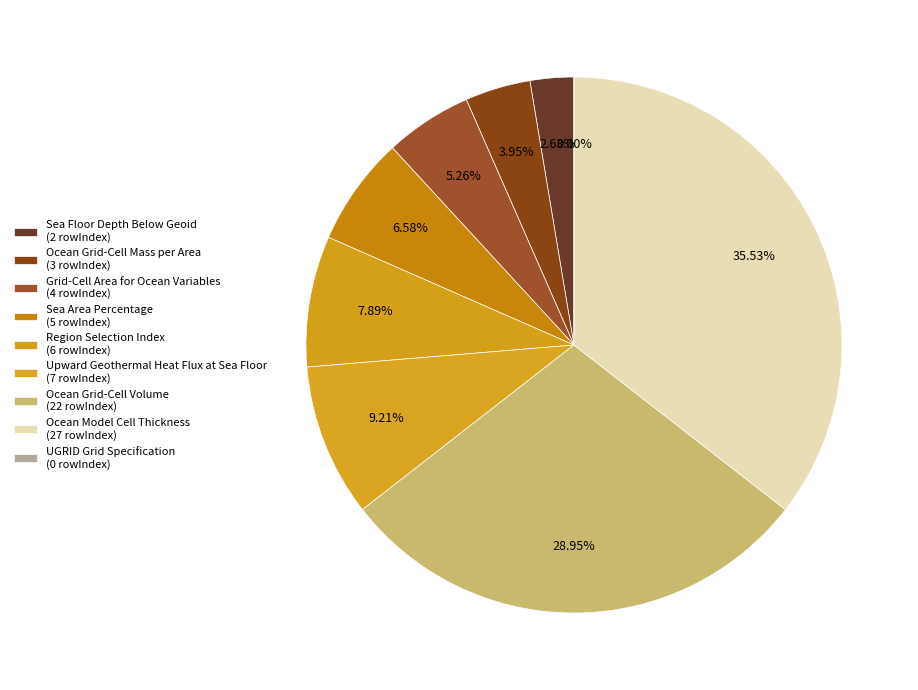

Count the number of slices in the pie.

9